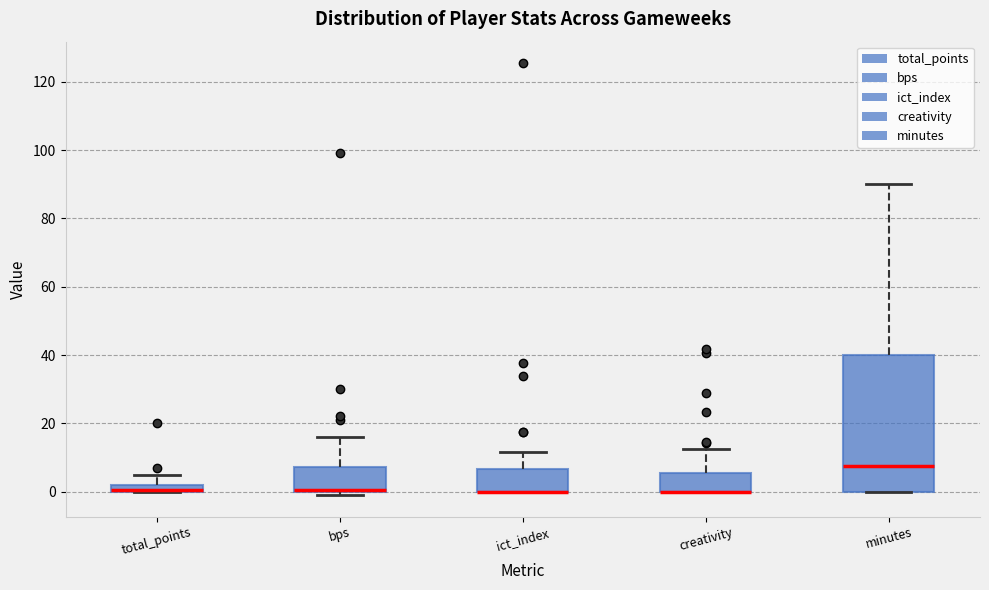

Which box is the tallest, from its lower edge to its upper edge?

minutes